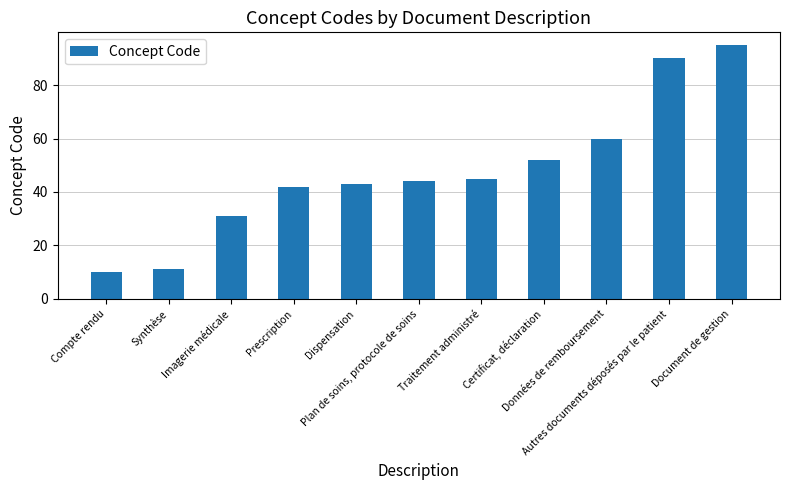

Reading left to right, extract all data points from this chart.

10	11	31	42	43	44	45	52	60	90	95